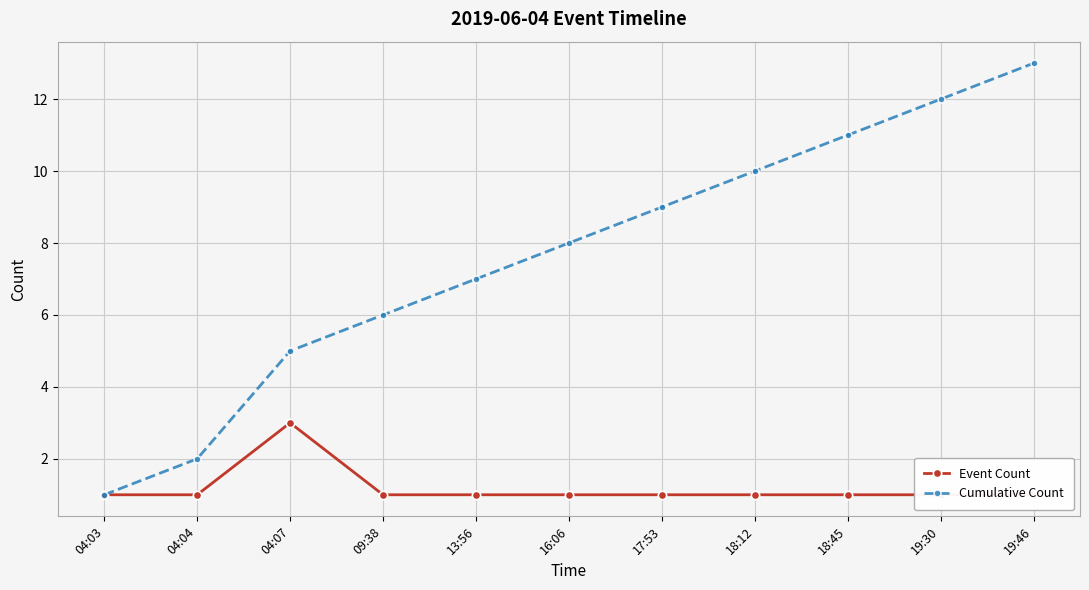

True or false: Cumulative Count and Event Count intersect in this chart.

False